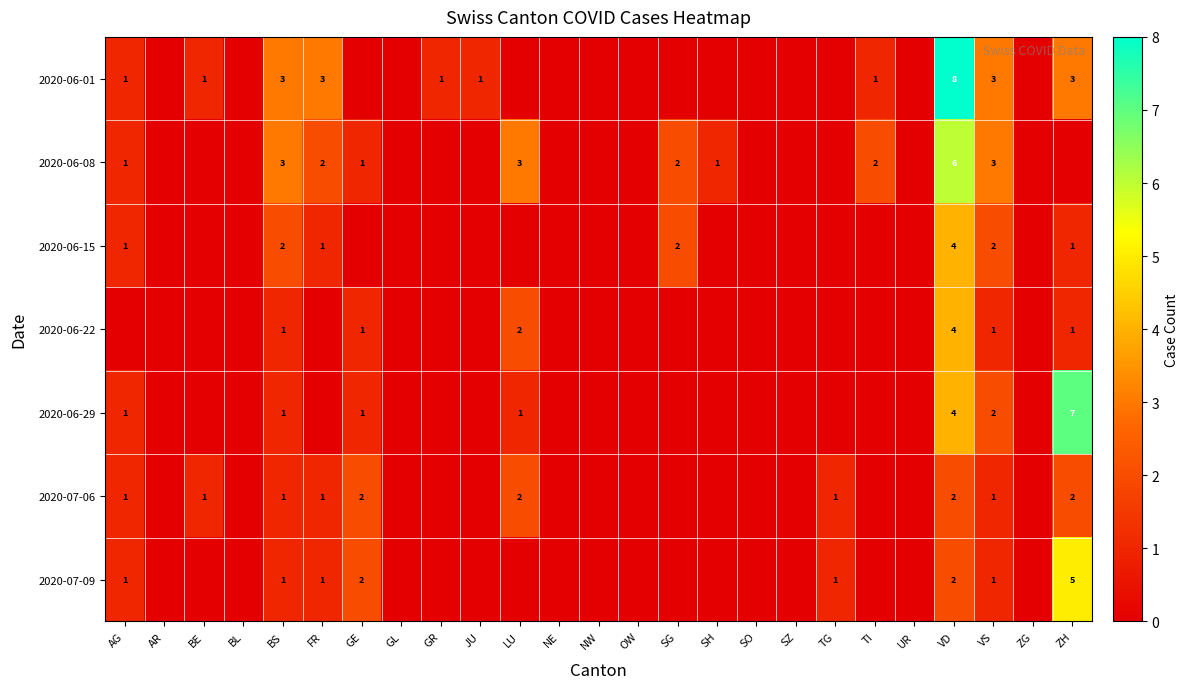

At which category is the sum across all series the highest?

VD